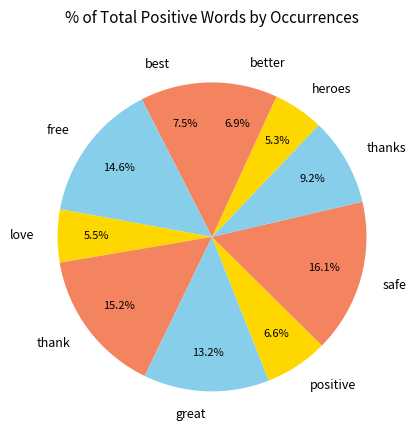

The best slice represents 16% of the pie. True or false?

False